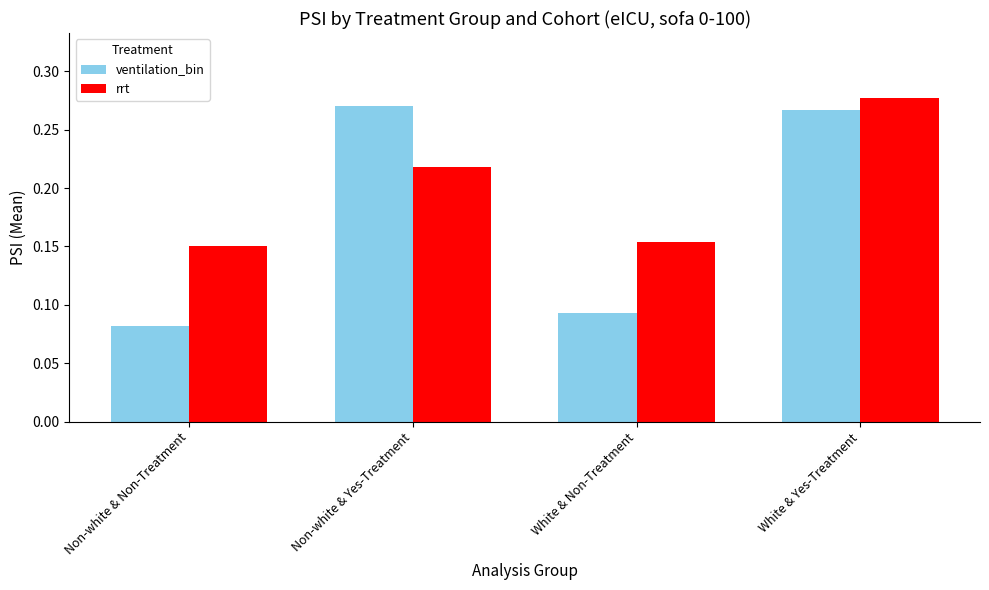

Which category has the lowest value across all series?

Non-white & Non-Treatment